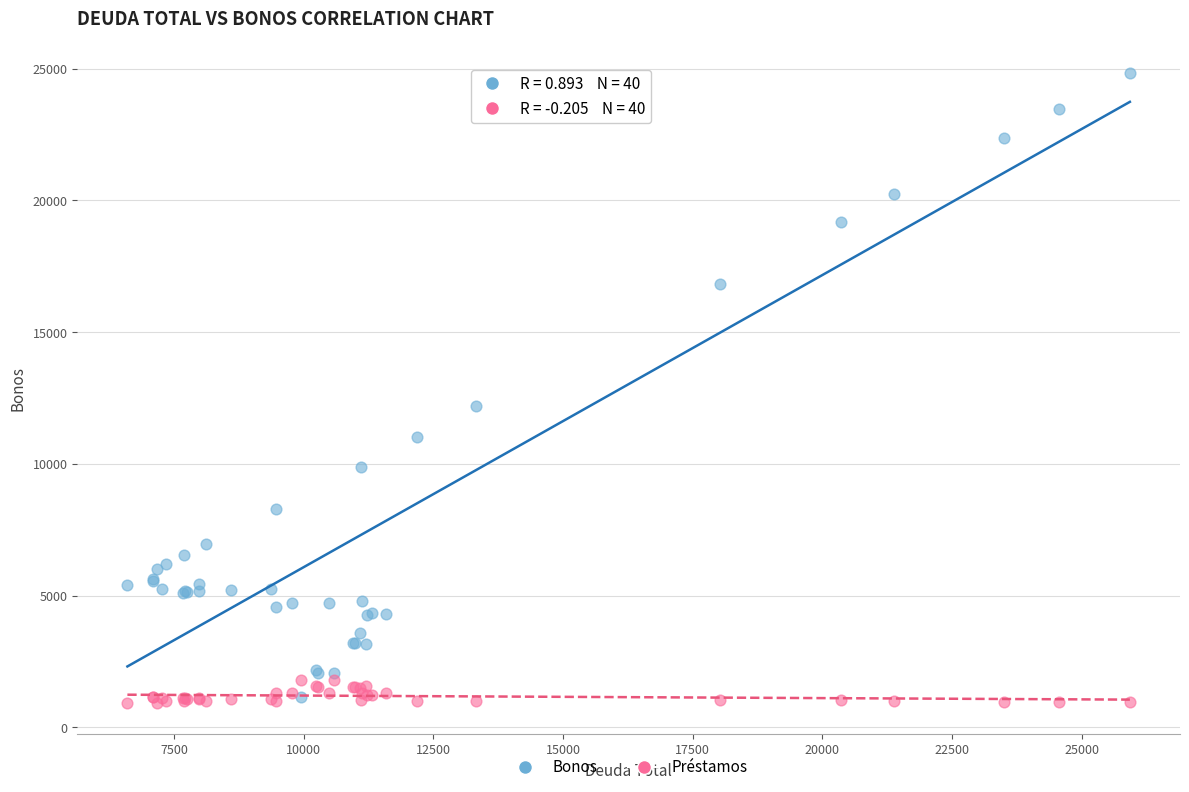

Which series has the widest spread of Y values?

Bonos